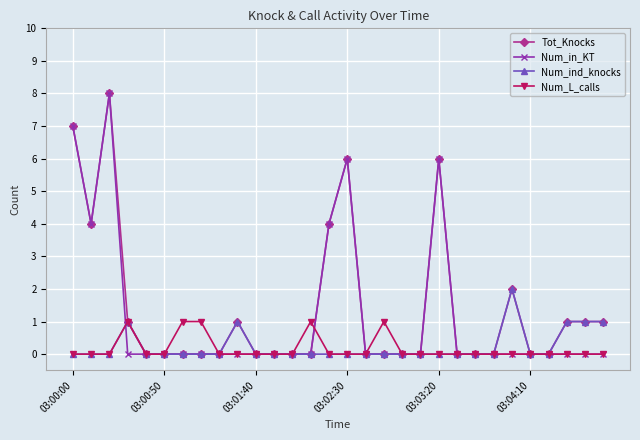

True or false: Num_L_calls has more than 1 points higher than both neighbors.

True